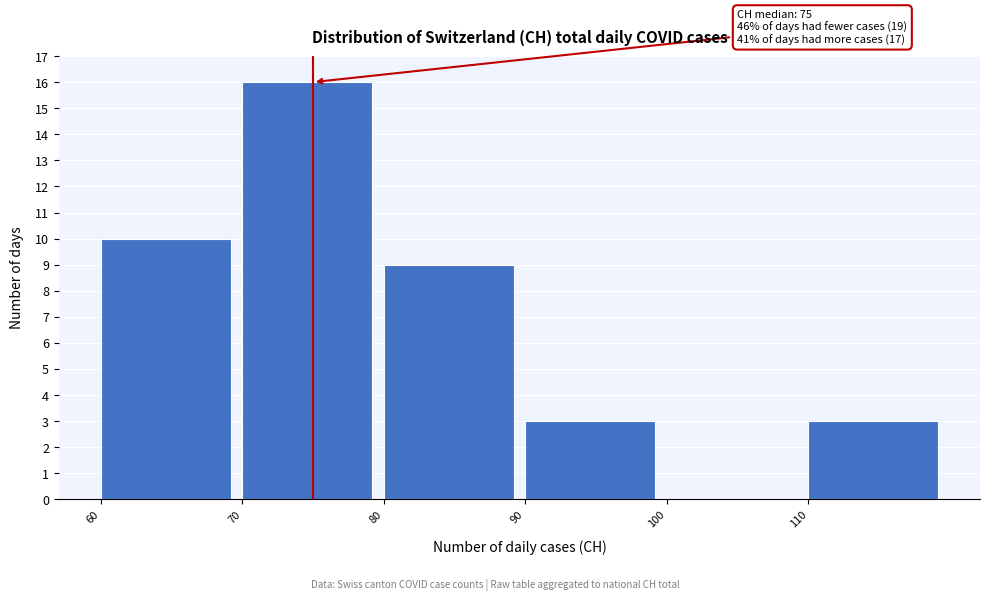

Over which range of the x-axis is the bar tallest?

70 to 80